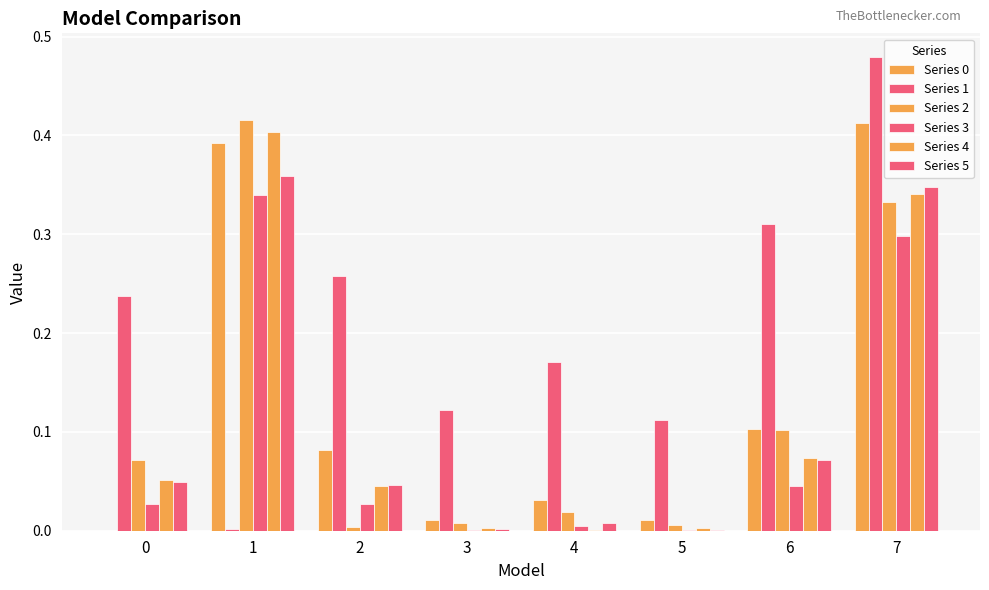

Reading left to right, list all the values displayed in this chart.

Series 0: 0.0	0.4	0.1	0.0	0.0	0.0	0.1	0.4
Series 1: 0.2	0.0	0.3	0.1	0.2	0.1	0.3	0.5
Series 2: 0.1	0.4	0.0	0.0	0.0	0.0	0.1	0.3
Series 3: 0.0	0.3	0.0	0.0	0.0	0.0	0.0	0.3
Series 4: 0.1	0.4	0.0	0.0	0.0	0.0	0.1	0.3
Series 5: 0.0	0.4	0.0	0.0	0.0	0.0	0.1	0.3